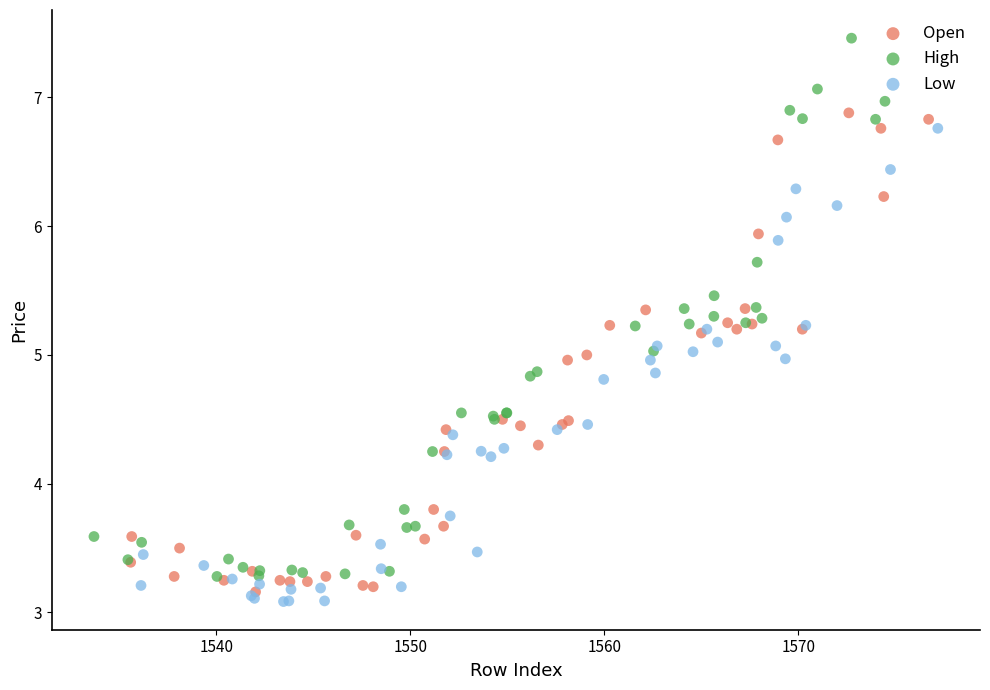

Which series contains the lowest Y value?

Low